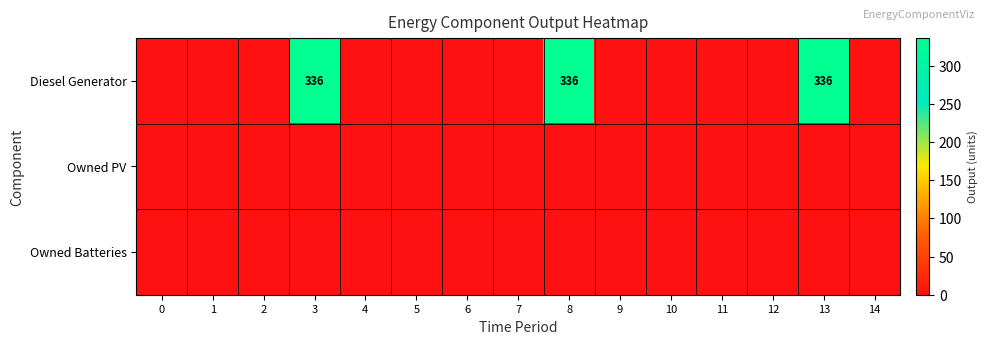

The value of Diesel Generator at 3 is 336. True or false?

True